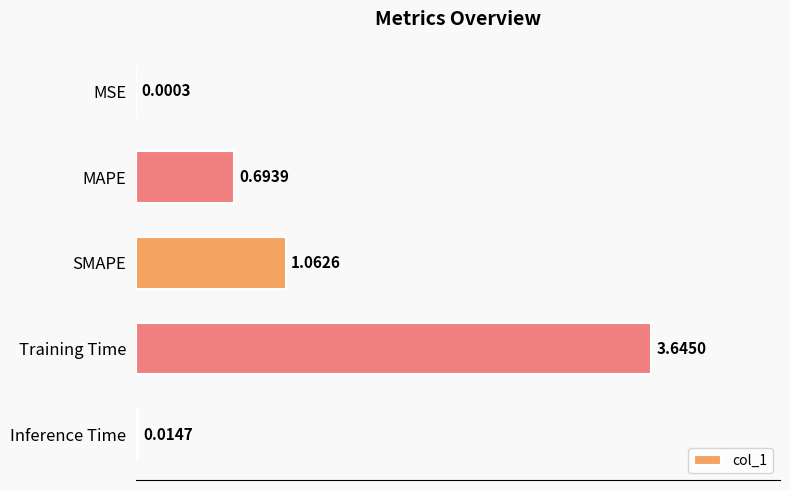

Where is the data nearest to the value 1?

SMAPE